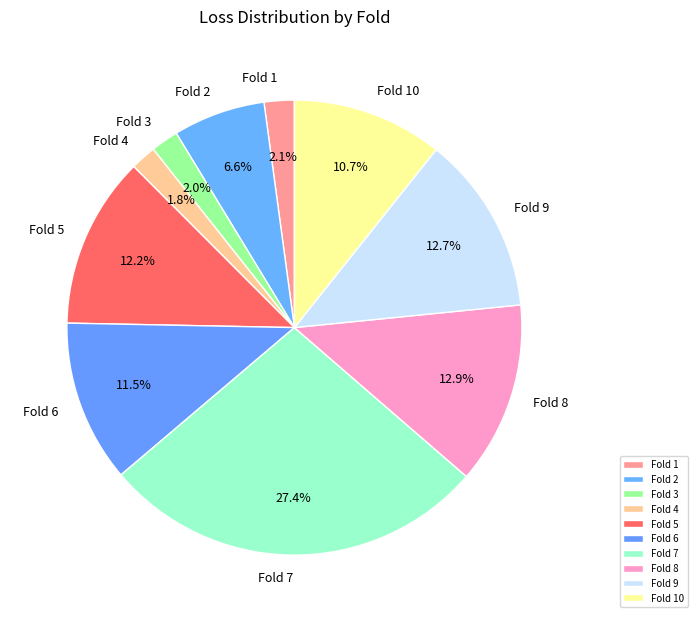

Combined, do Fold 2 and Fold 8 account for over 50%?

No